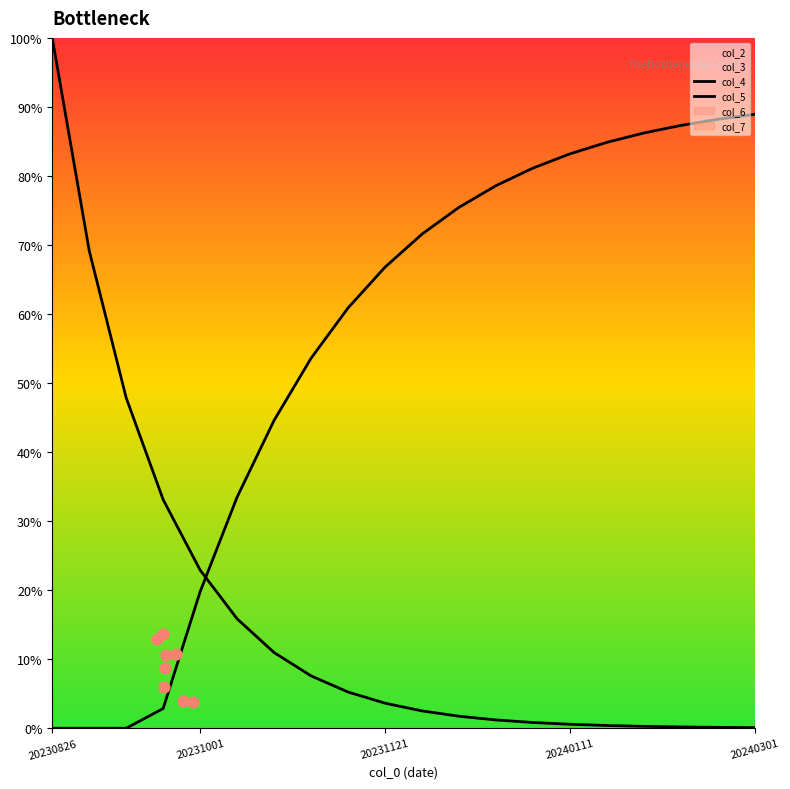

Which series reaches the maximum Y coordinate?

col_4